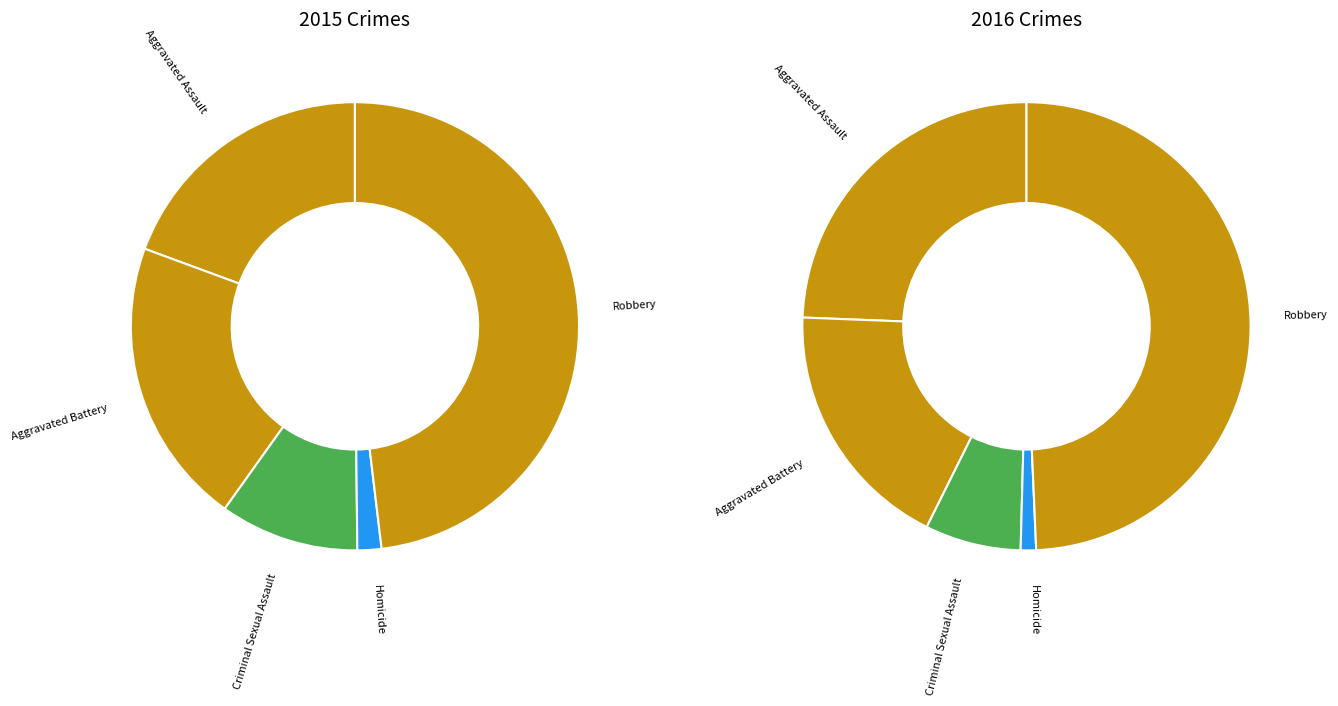

Is it true that Robbery is 43% of the pie?

False